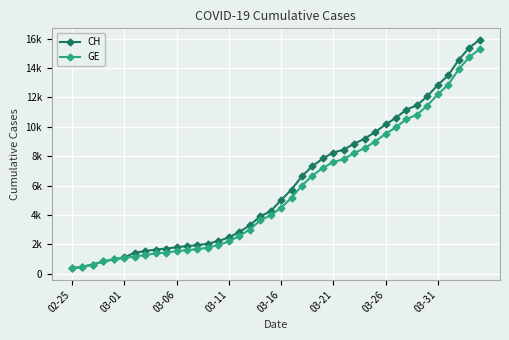

What are all the series names shown in the legend?

CH, GE